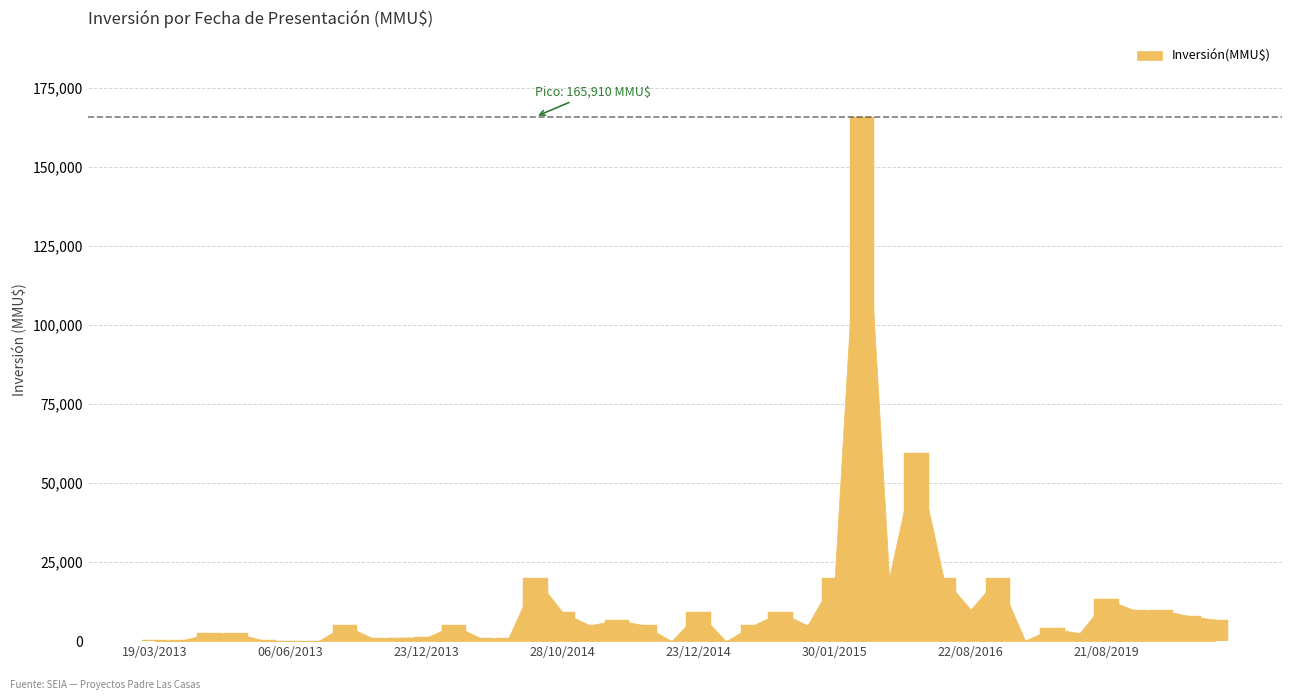

What is the greatest value displayed?

165910